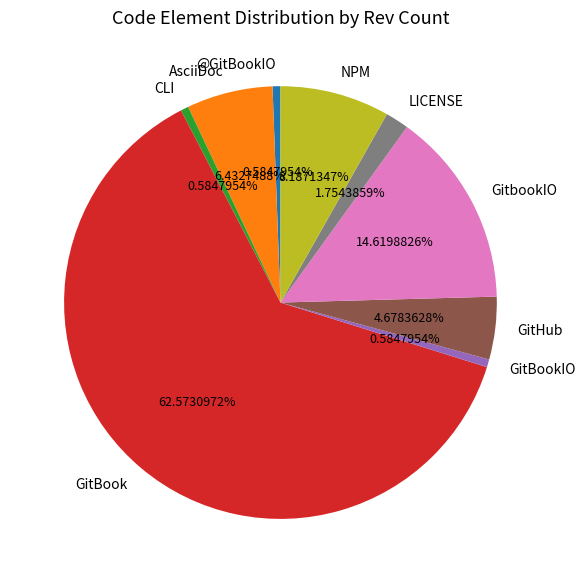

Count the number of slices in the pie.

9